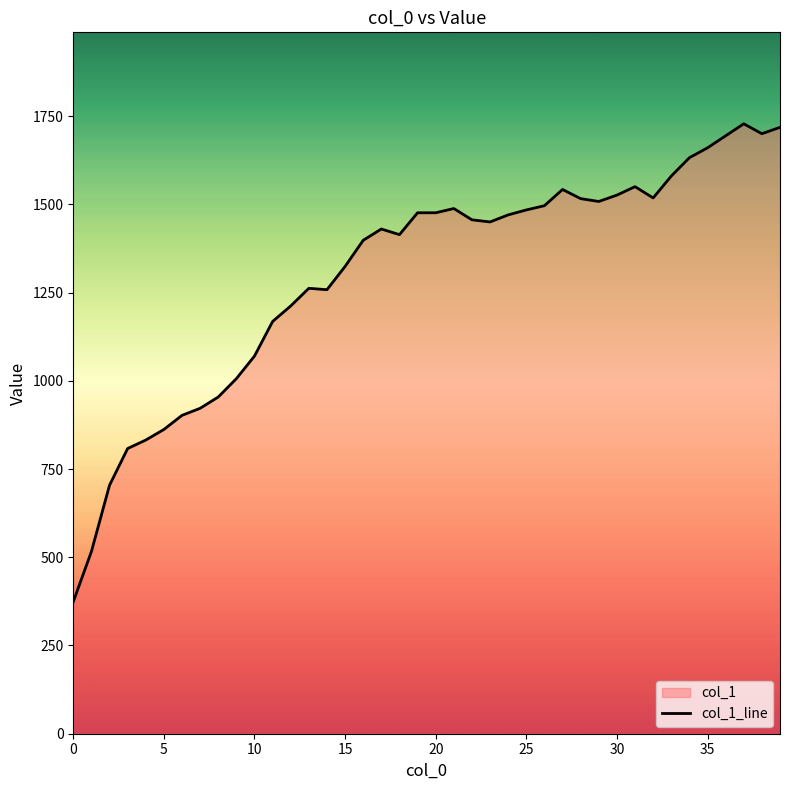

Where does the data first go above 1456?

19